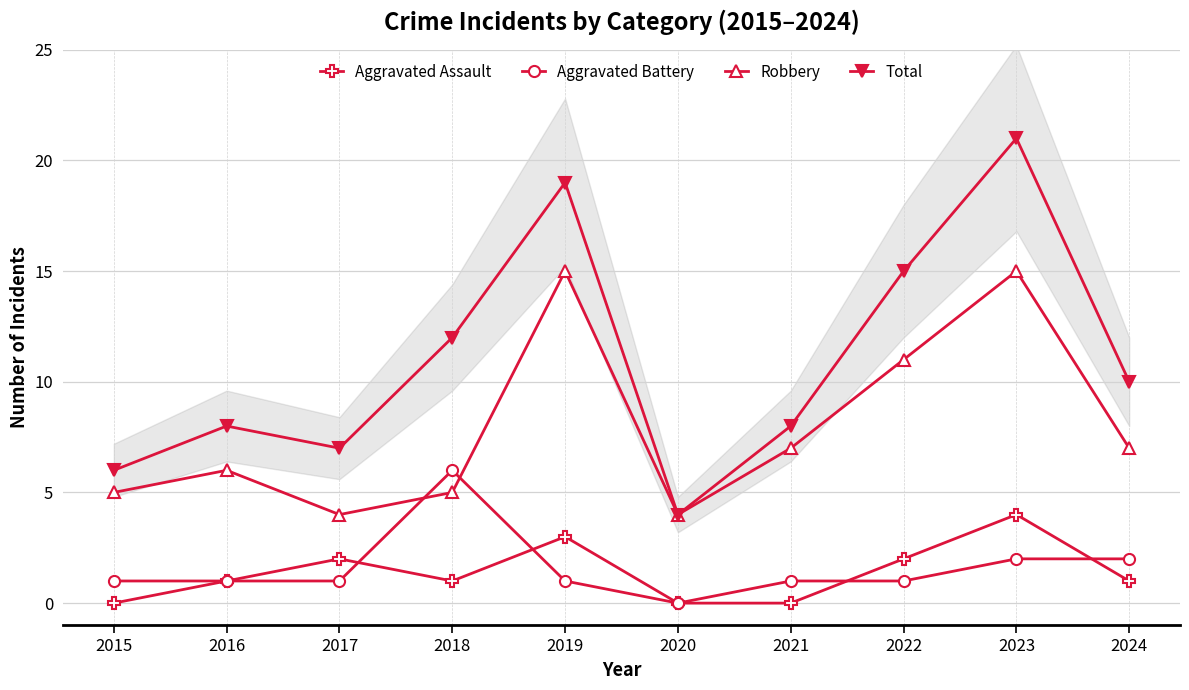

Does the chart have visible grid lines?

Yes